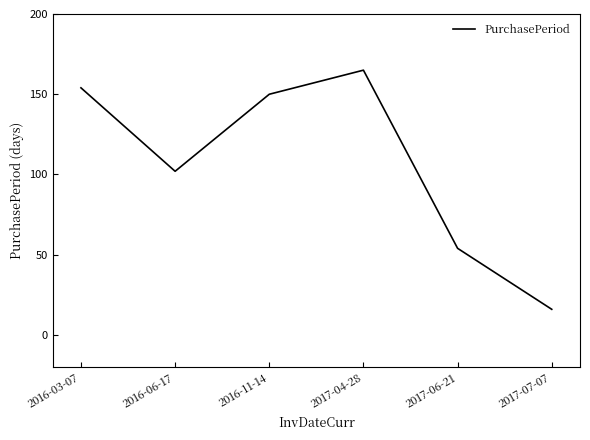

The chart shows a value of 154 at 2016-03-07. True or false?

True